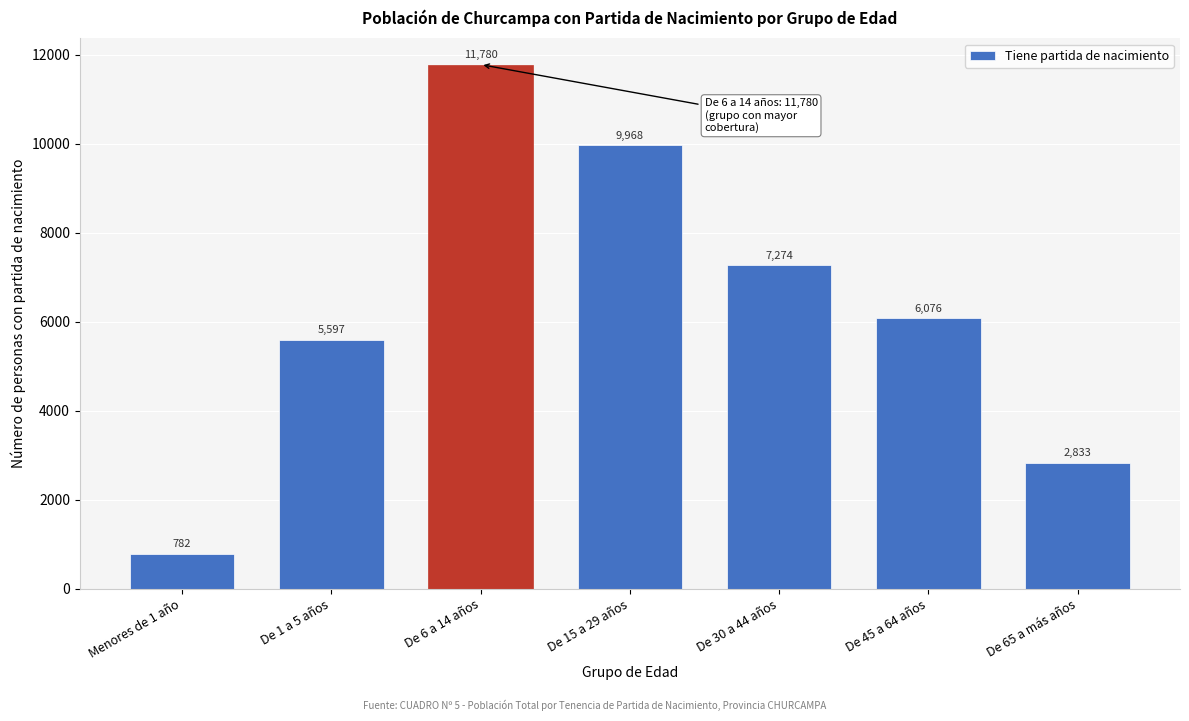

Reading right to left, what are all the values shown in this chart?

2833	6076	7274	9968	11780	5597	782